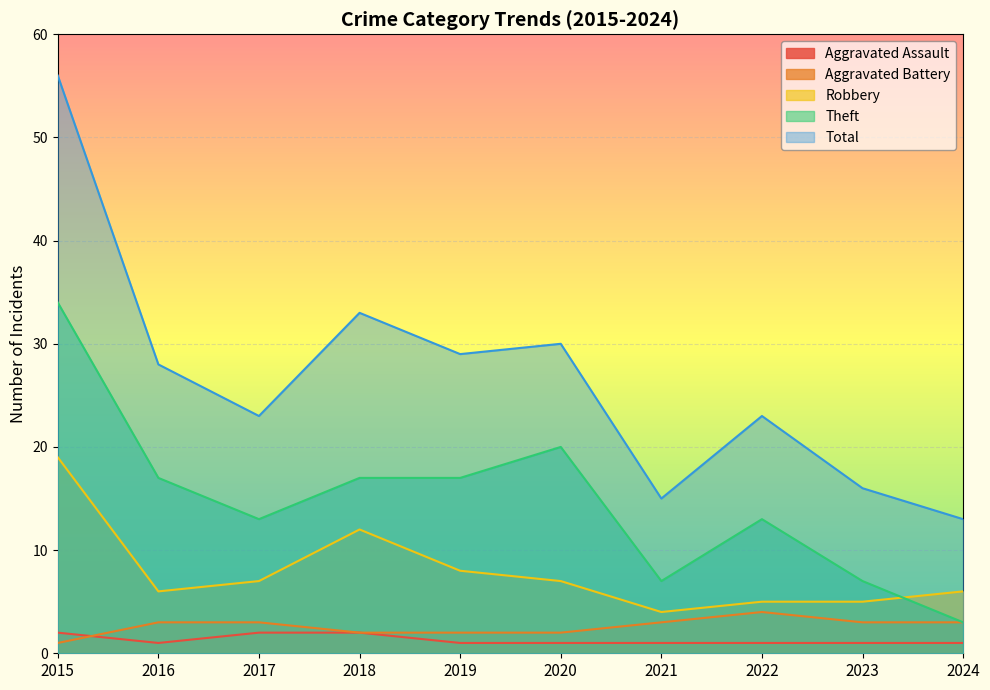

What is the difference between the Aggravated Battery values at 2022 and 2019?

2